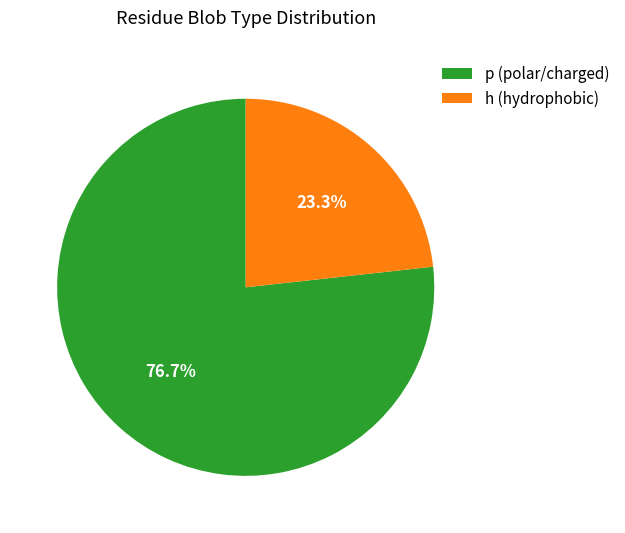

Which has a higher value, h (hydrophobic) or p (polar/charged)?

p (polar/charged)